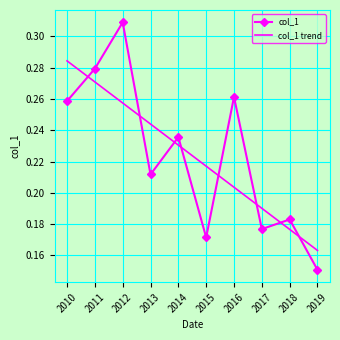

Which series has the largest range (max minus min)?

col_1